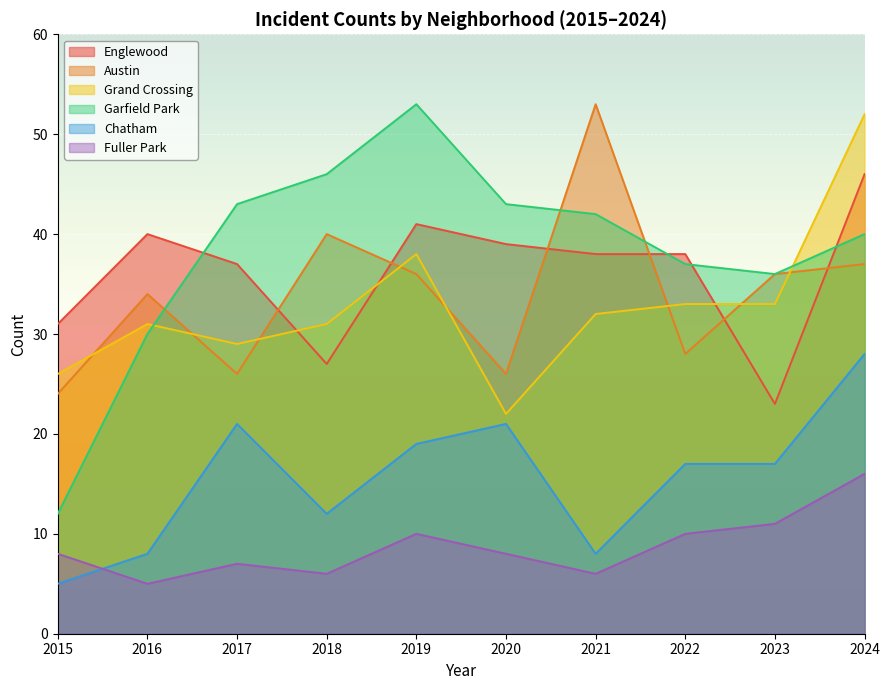

What is the value of the Fuller Park point at the 3rd from the left?

7